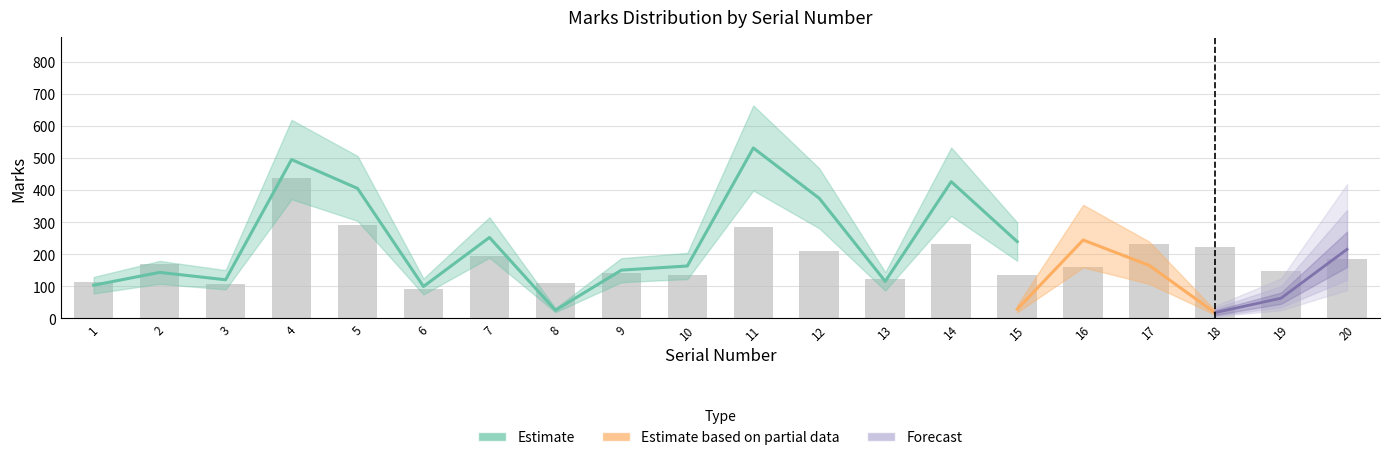

Is the value of Forecast_low at 19 greater than the value of Estimate at 20?

No